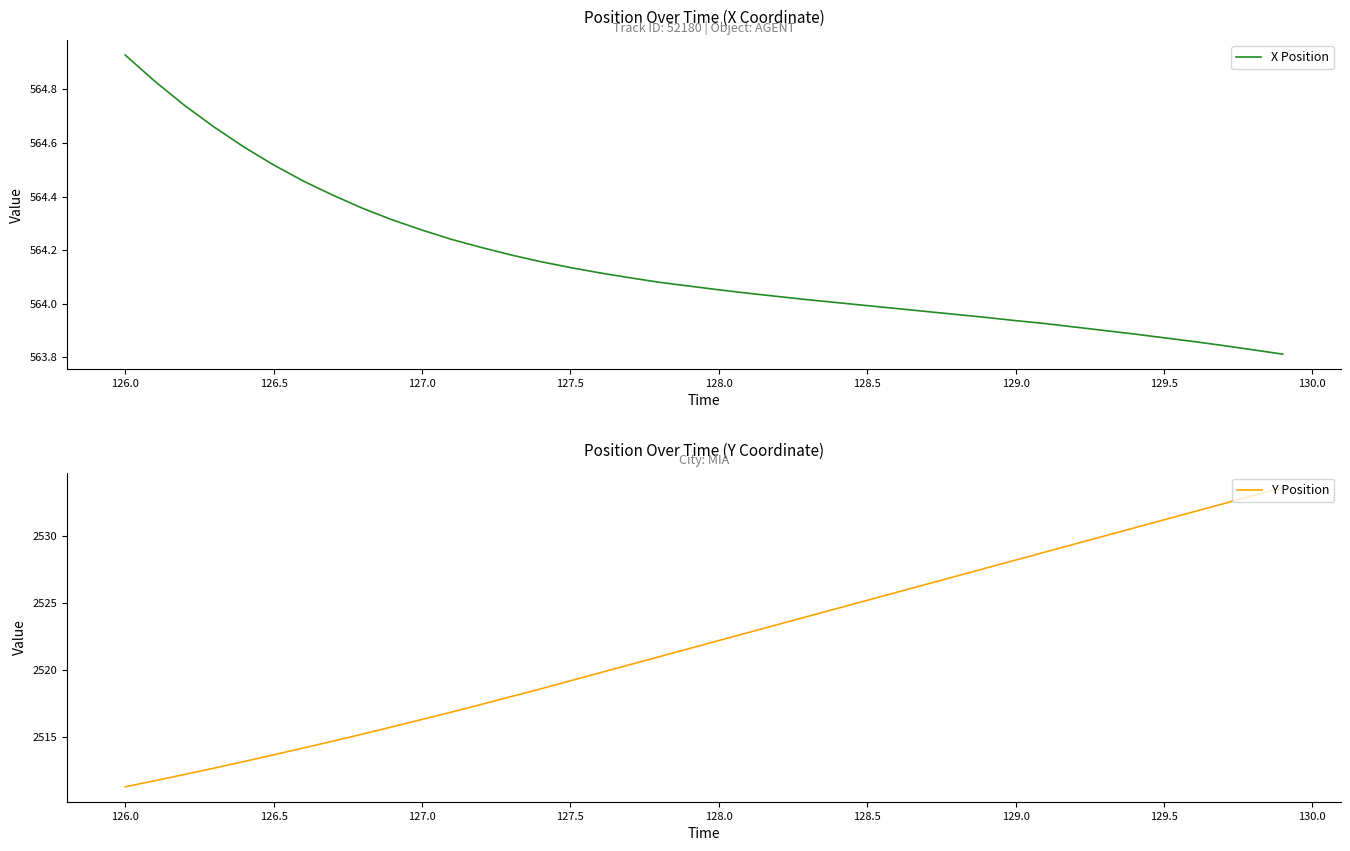

Count the number of categories in the chart.

40